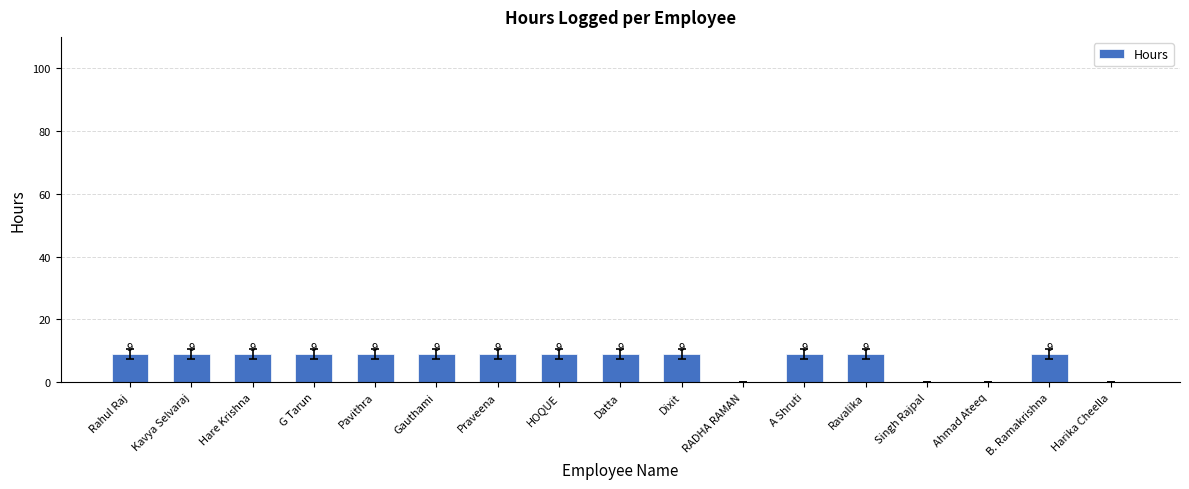

Are the bars horizontal?

No